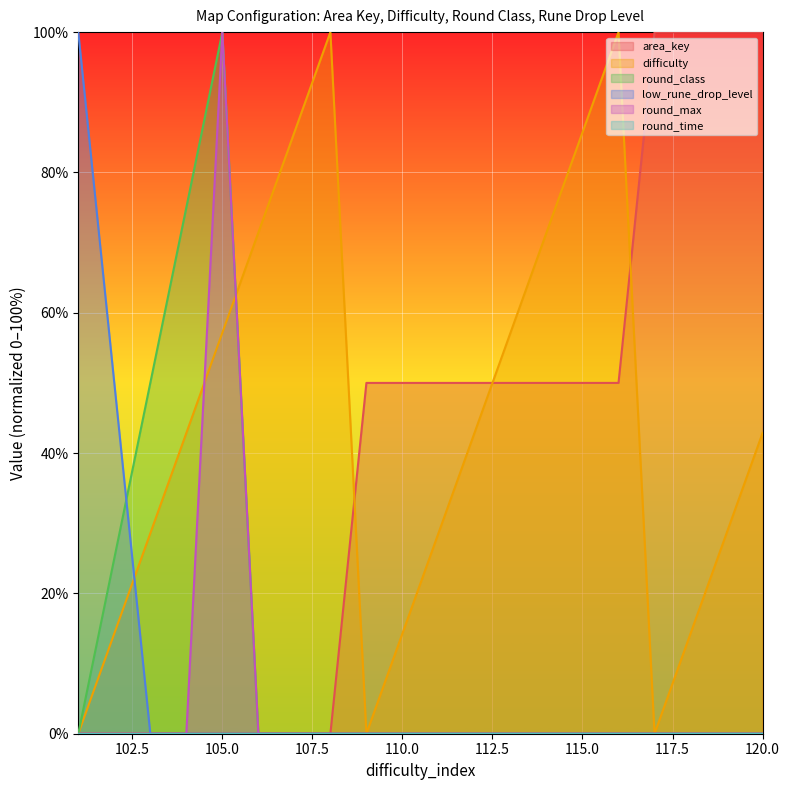

Which series has the largest range (max minus min)?

area_key